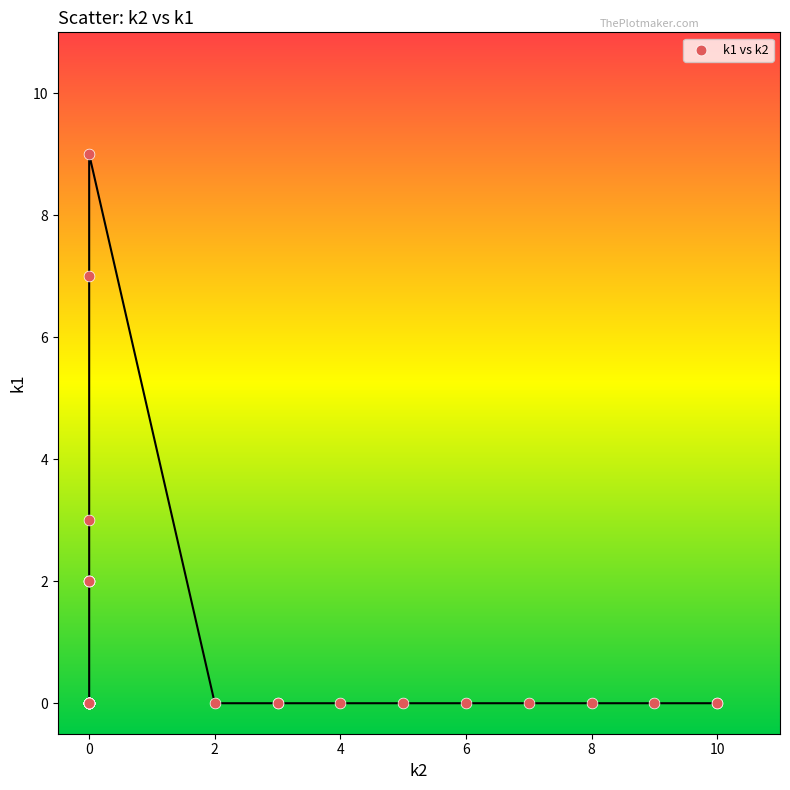

What Y value in the scatter plot is closest to 4?

3